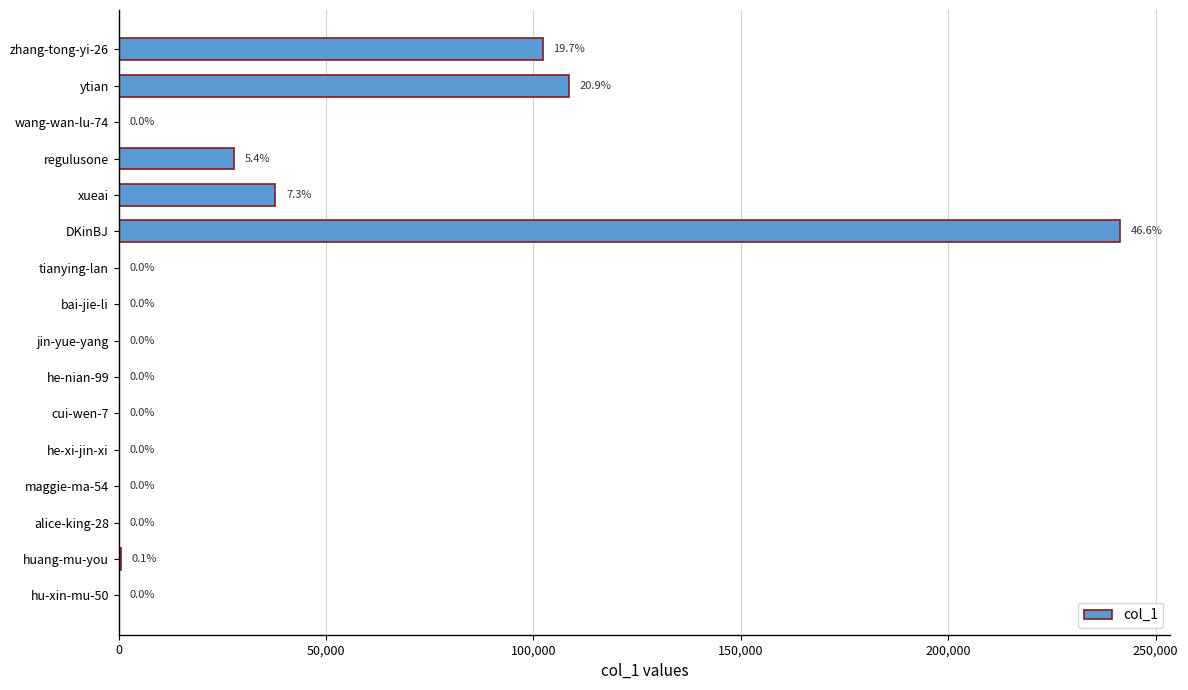

What is the difference between the second highest and second lowest values?

108574